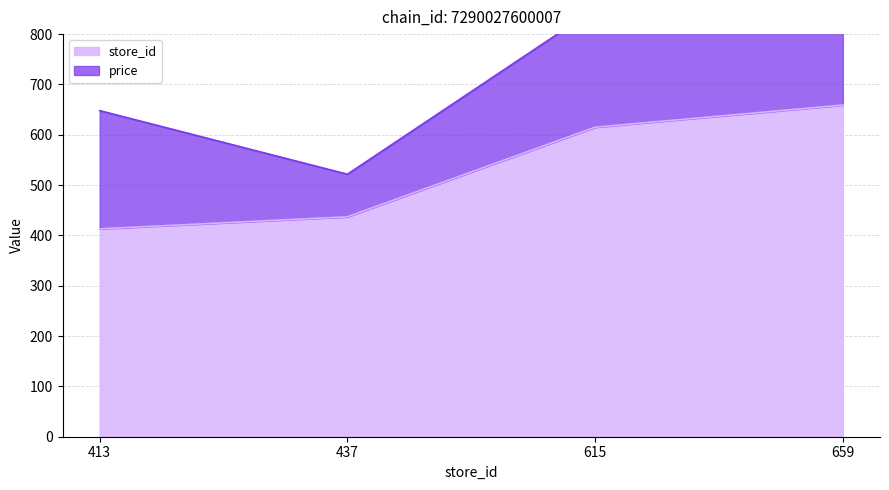

What is the value of the 3rd point from the left?

615